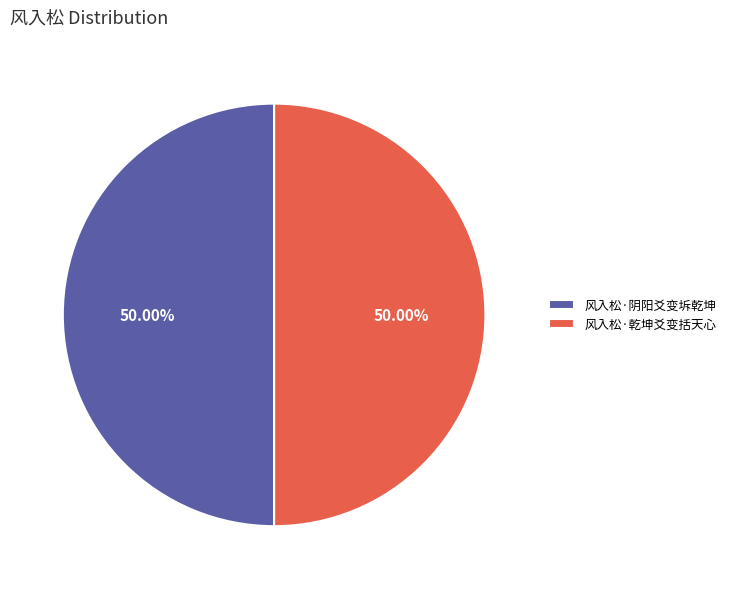

Do 风入松·乾坤爻变括天心 and 风入松·阴阳爻变坼乾坤 together represent more than half of the pie?

Yes